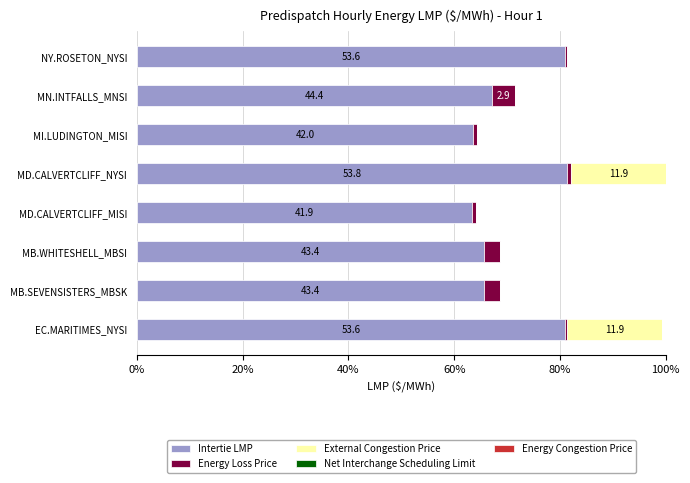

How many groups of bars are there?

8